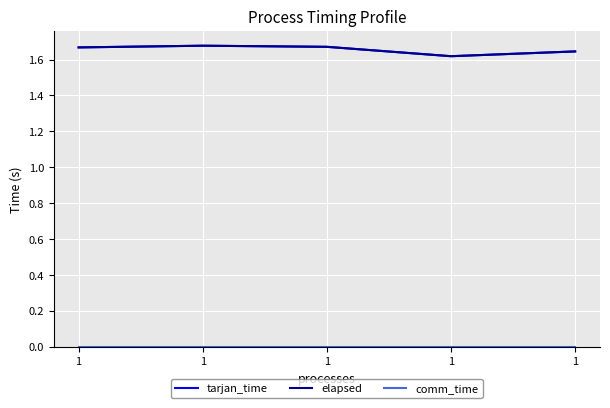

At how many categories does at least one series exceed 0?

5